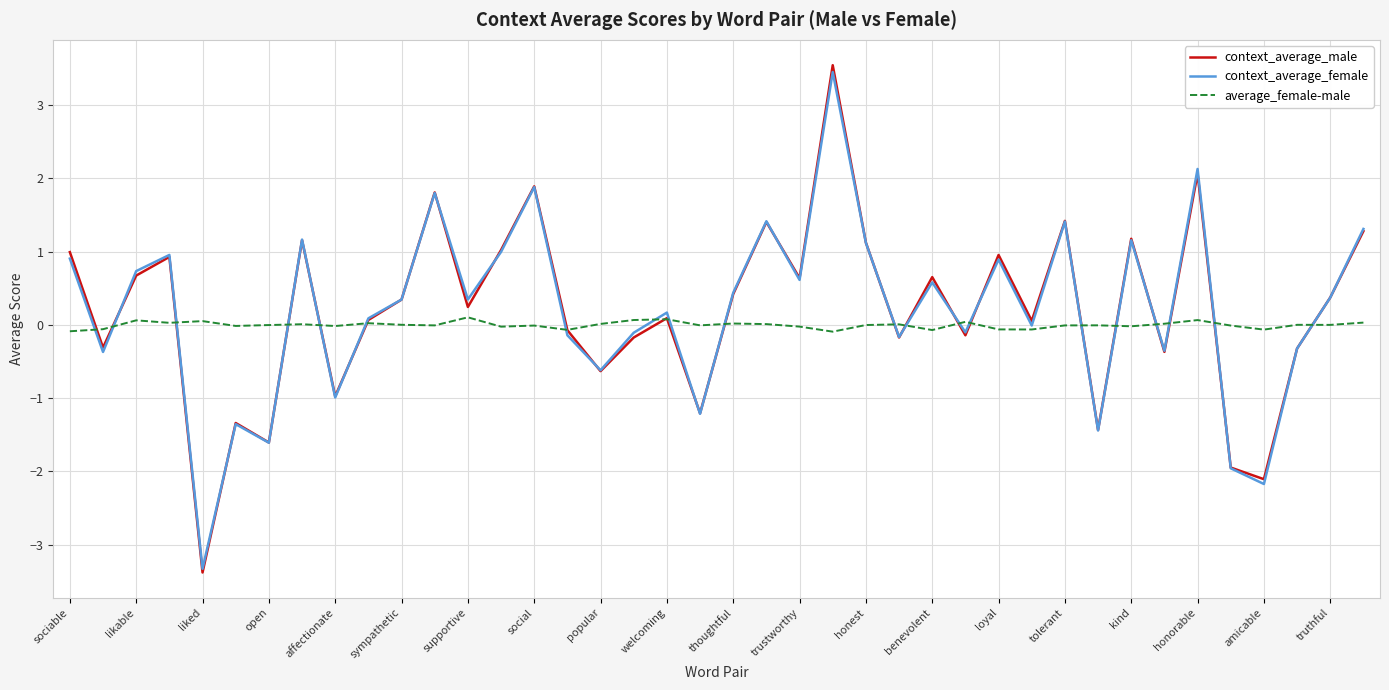

What is the minimum value shown in the chart?

-3.4